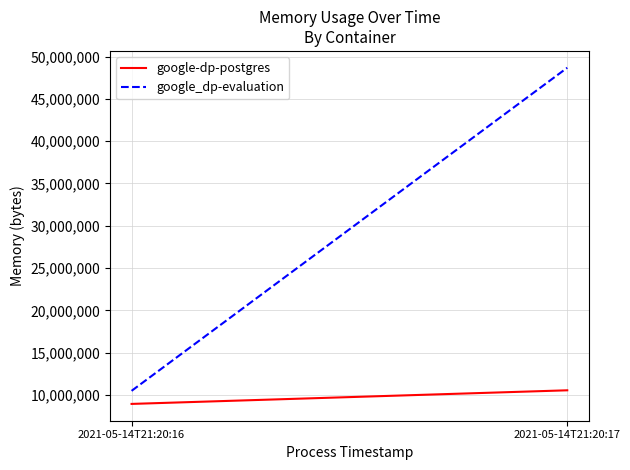

What are all the series names shown in the legend?

google-dp-postgres, google_dp-evaluation